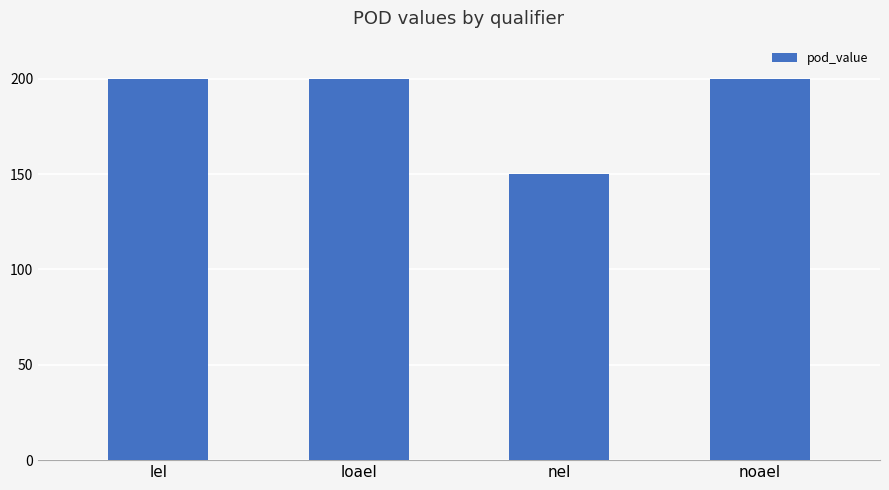

True or false: the data shows 302 at noael.

False